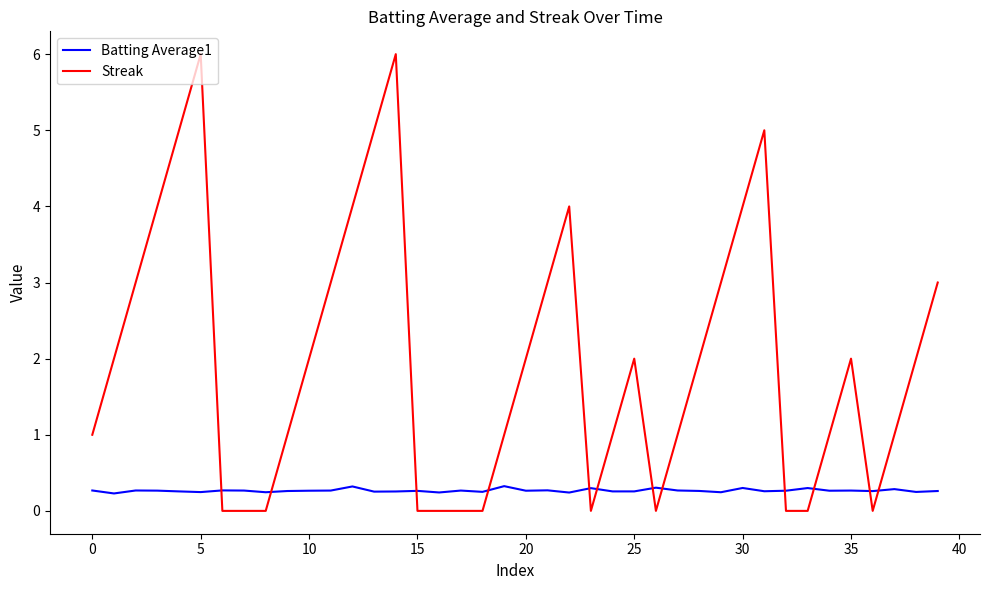

How many lines are shown in the chart?

2